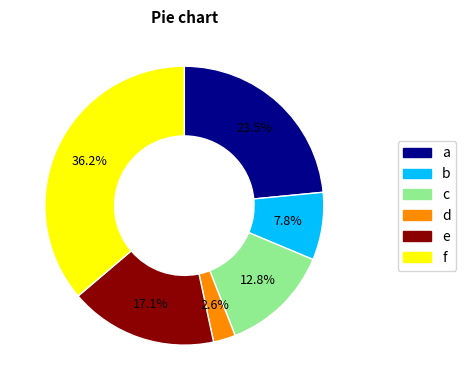

Between d and a, which is larger?

a